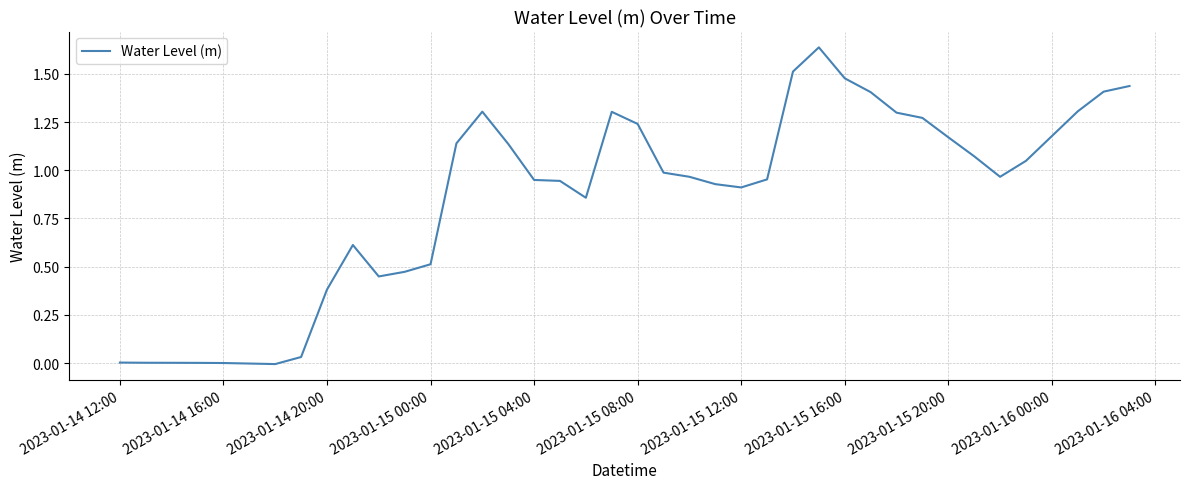

How many lines are shown in the chart?

1